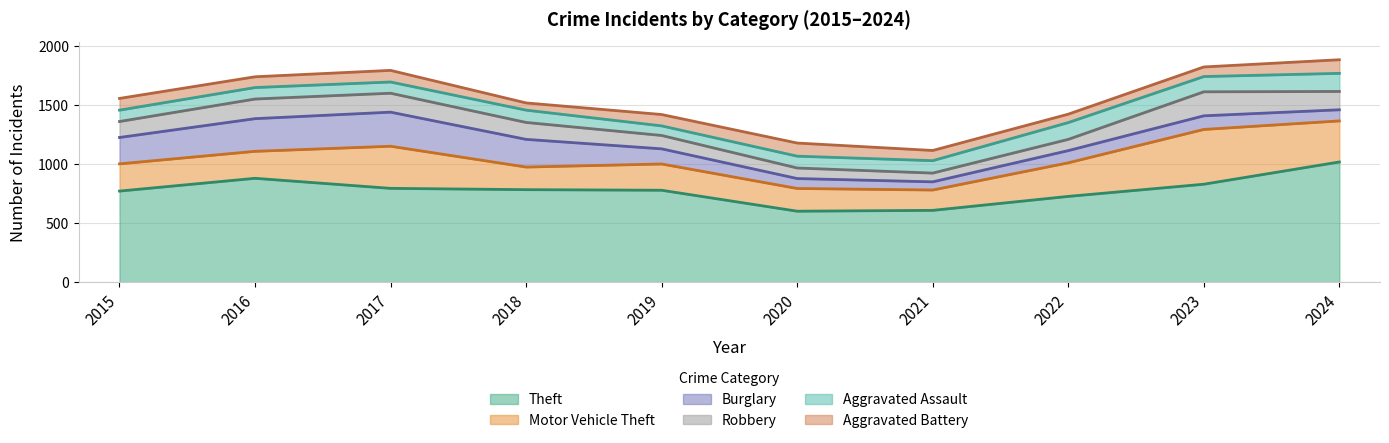

At which label is Robbery closest to 138?

2015